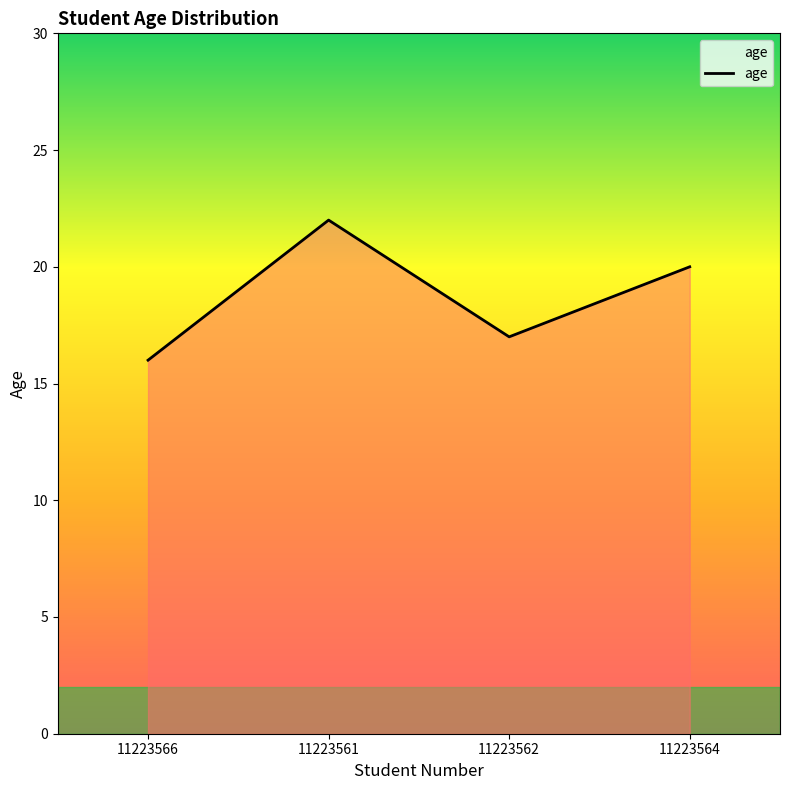

List the labels in order of value, smallest first.

11223566, 11223562, 11223564, 11223561